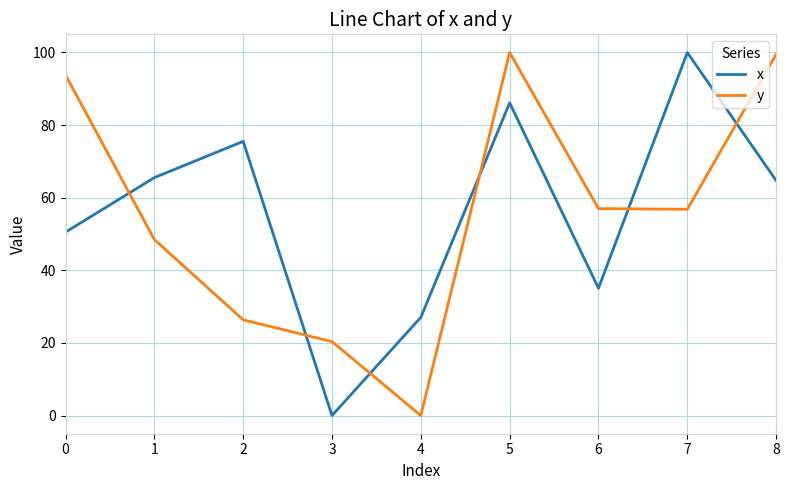

What is the difference between the maximum and minimum values in the x series?

100.0